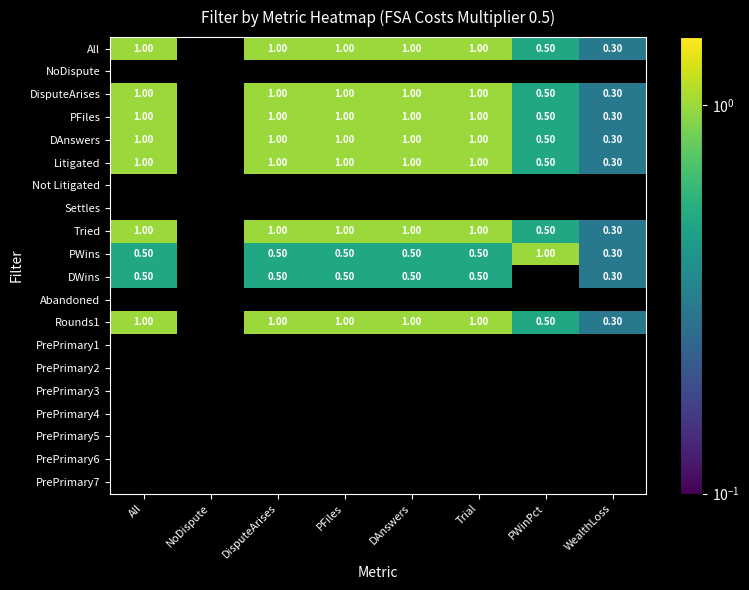

Count the DisputeArises values in the range 1 to 2.

5